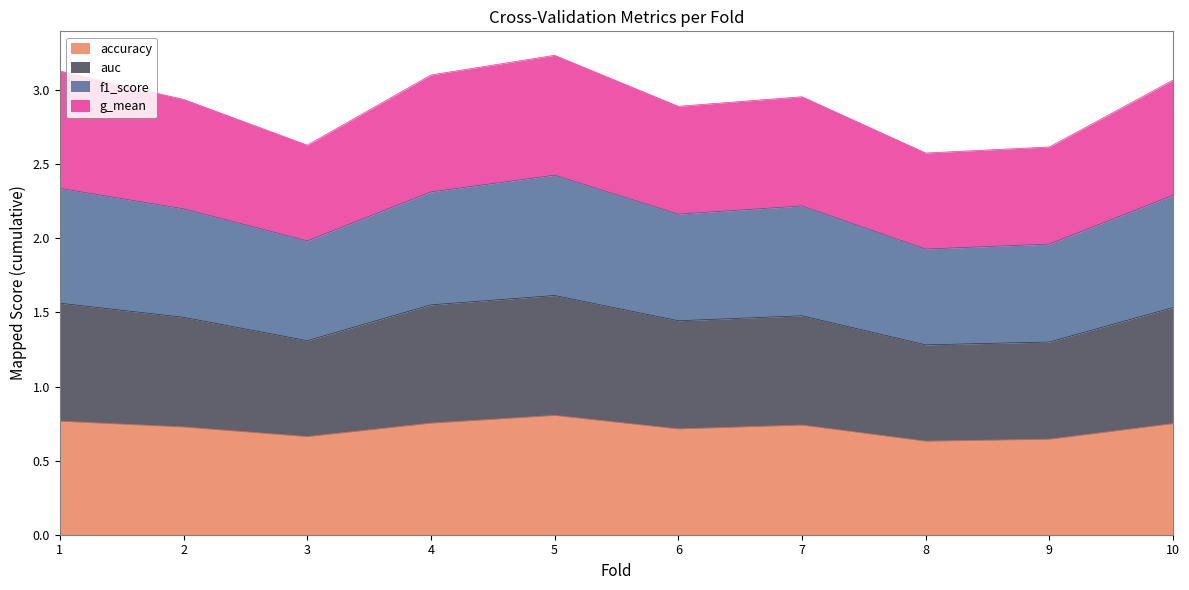

Which series has the largest total across all categories?

g_mean